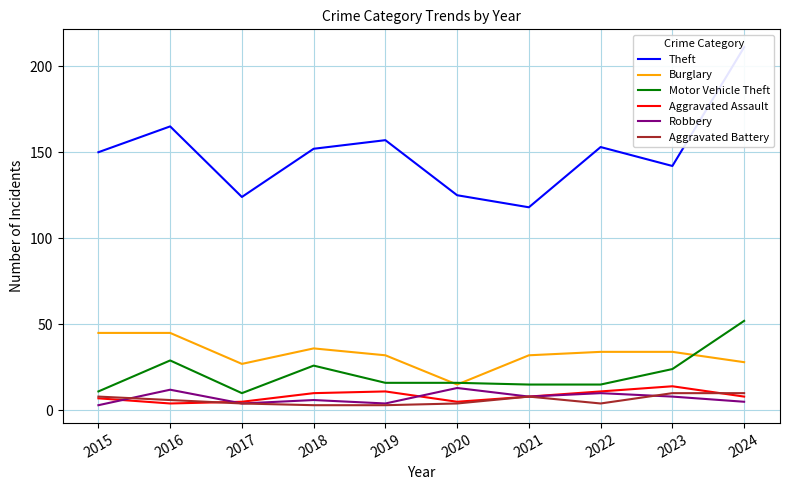

At which label is Theft closest to 164?

2016